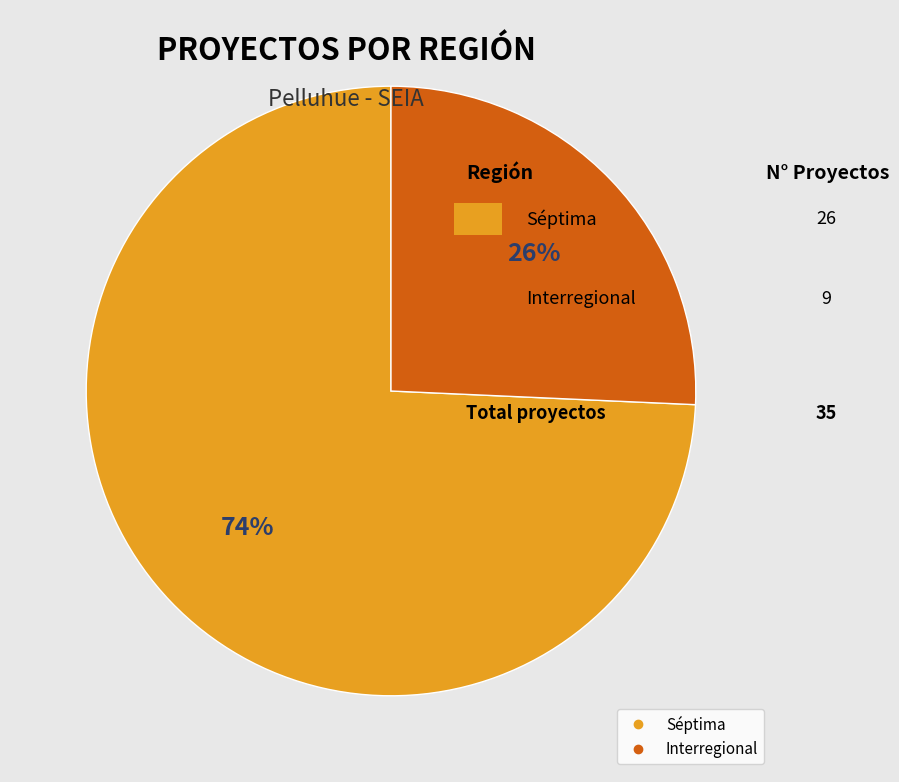

Is it true that Interregional is 11% of the pie?

False